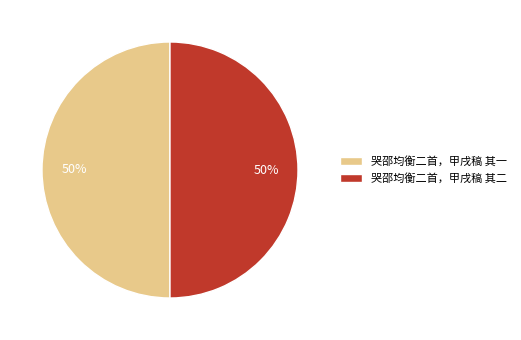

Approximately how many times larger is the value at 哭邵均衡二首，甲戌稿 其二 compared to 哭邵均衡二首，甲戌稿 其一?

1.0